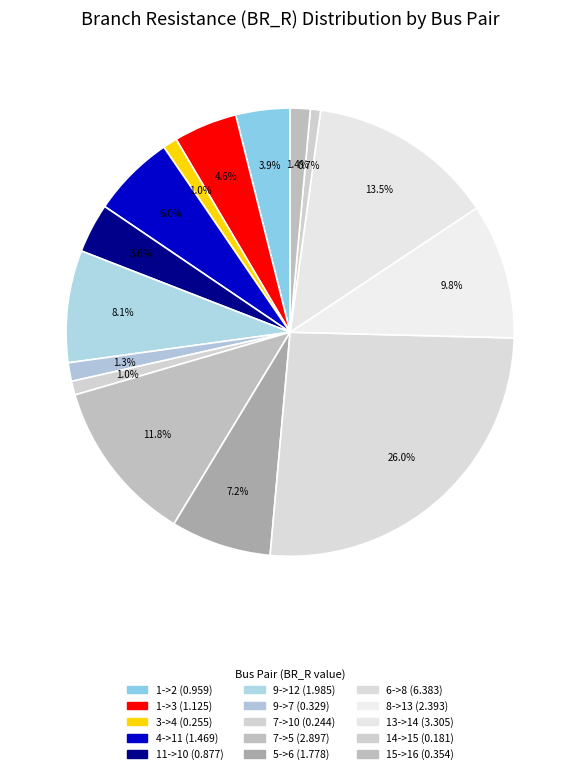

How many slices are in this pie chart?

15